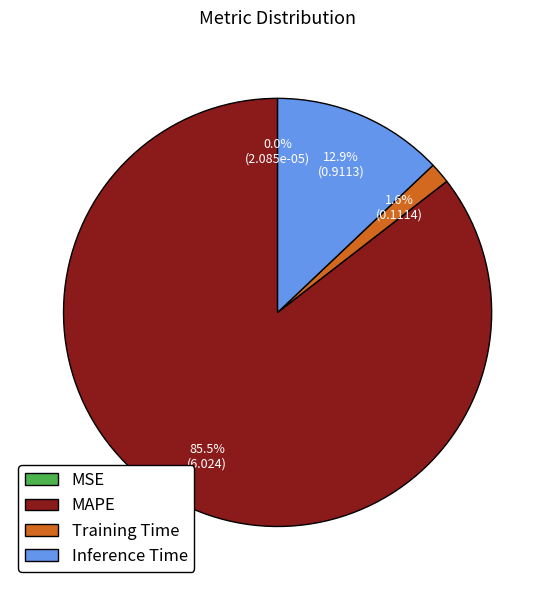

Is Training Time the majority of the pie?

No